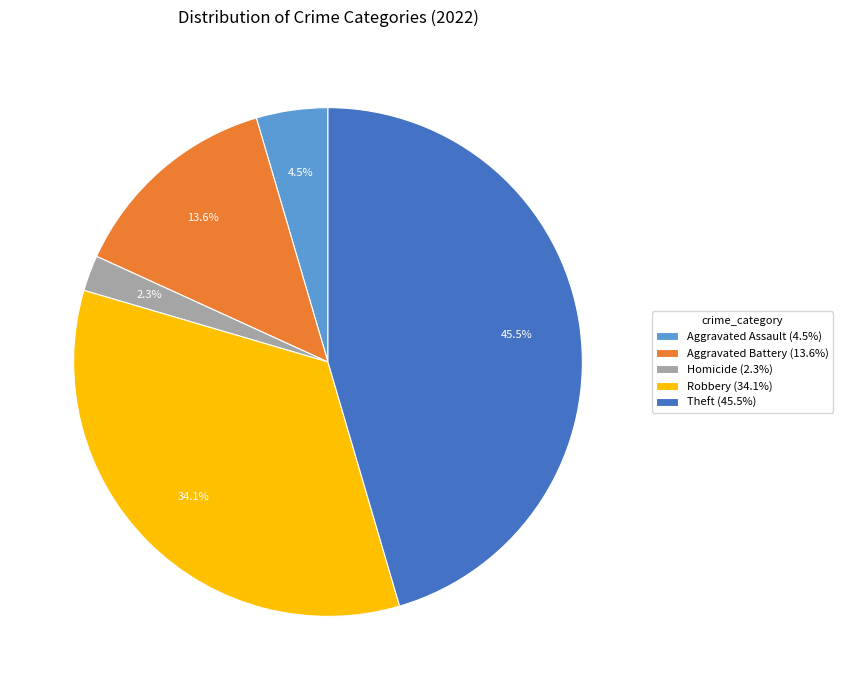

Rank the categories by value from lowest to highest.

Homicide (2.3%), Aggravated Assault (4.5%), Aggravated Battery (13.6%), Robbery (34.1%), Theft (45.5%)